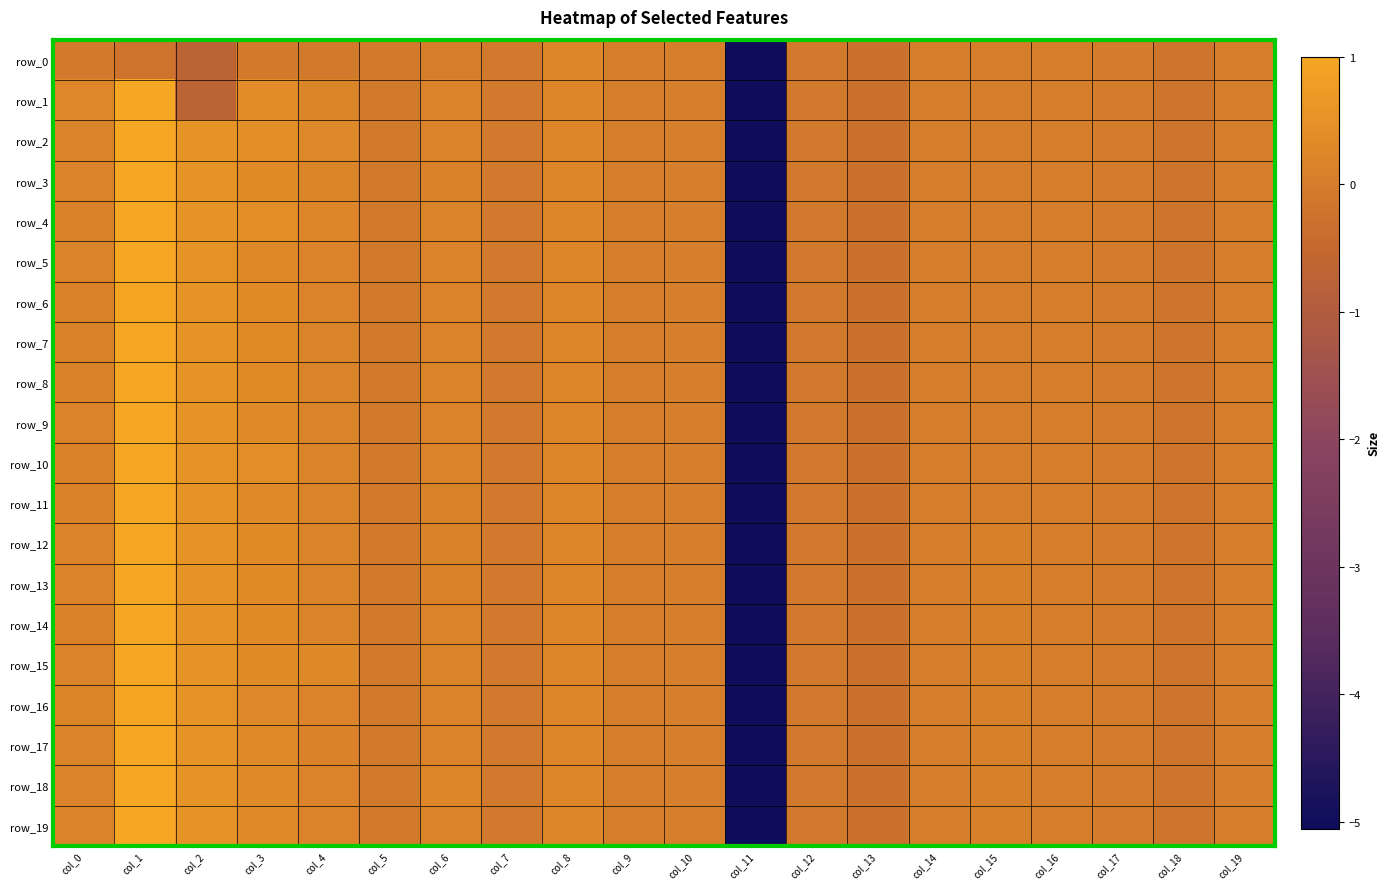

Is the value of row_15 at col_17 greater than the value of row_8 at col_15?

No